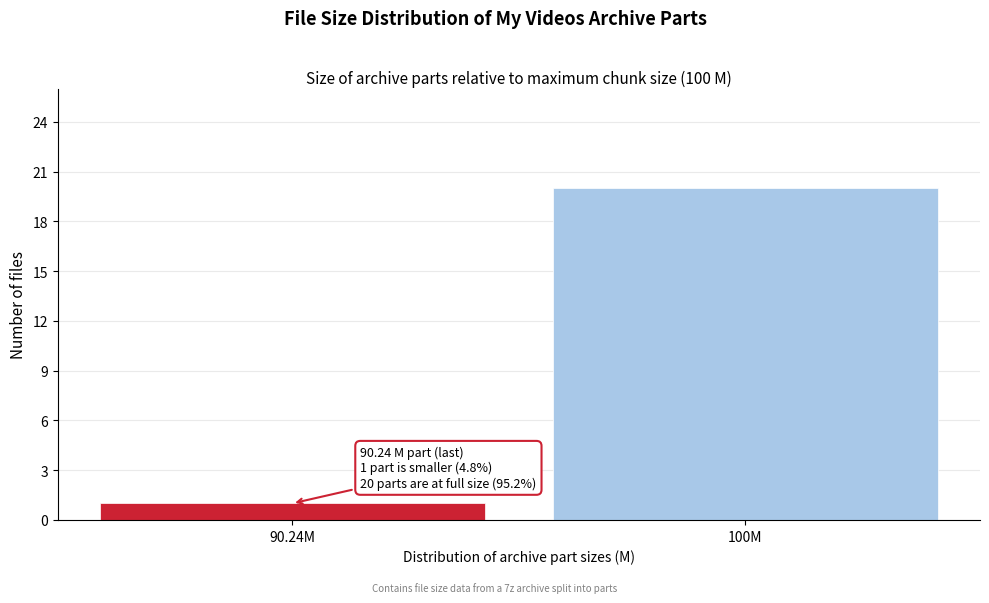

Reading right to left, list all the values displayed in this chart.

20	1